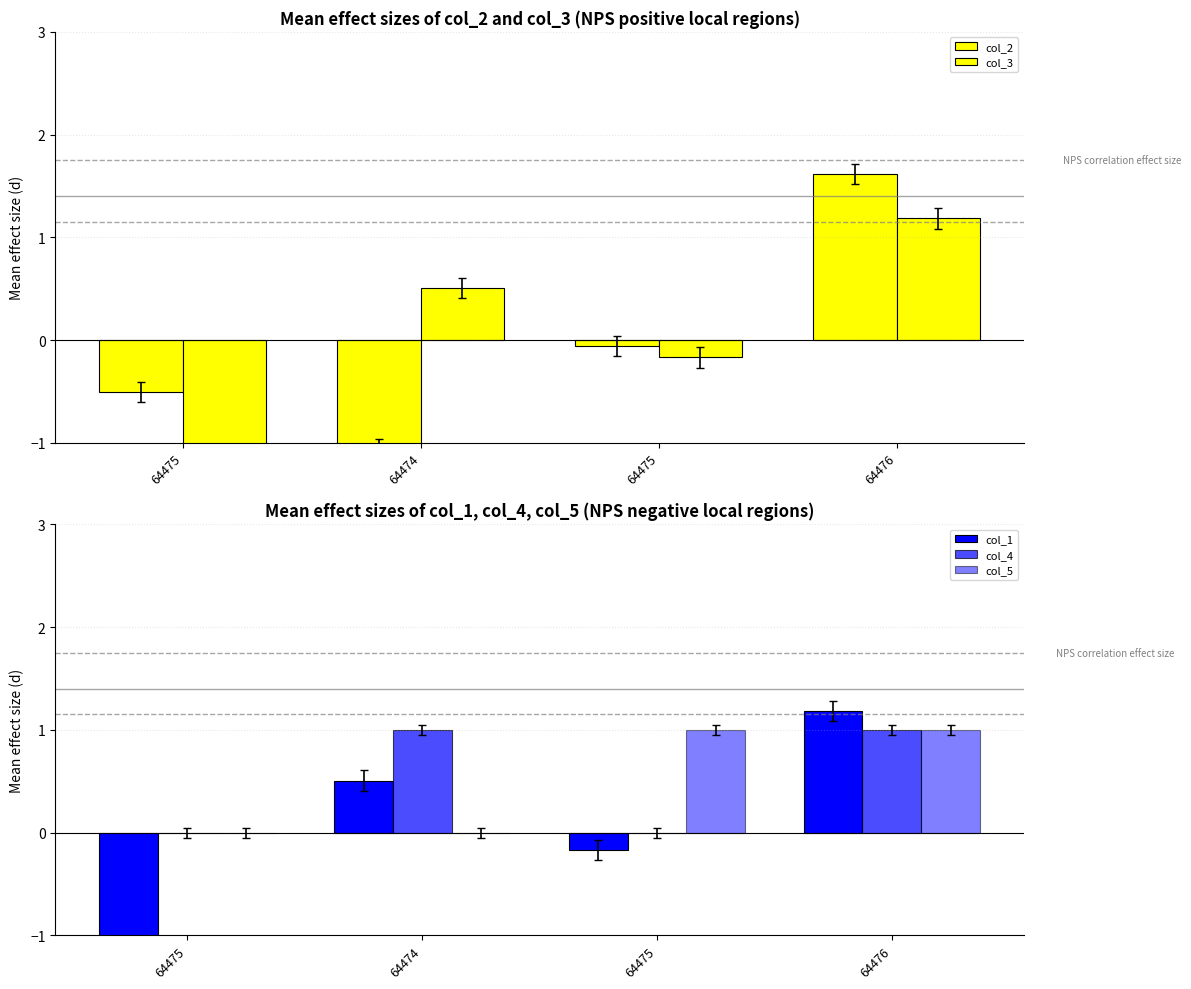

What is the difference between the col_1 values at 64475 and 64475?

1.4